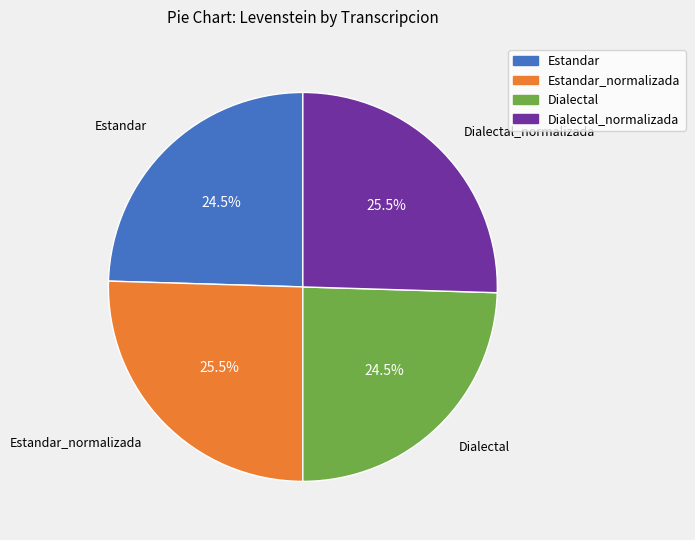

Is there any slice that represents more than half of the pie?

No